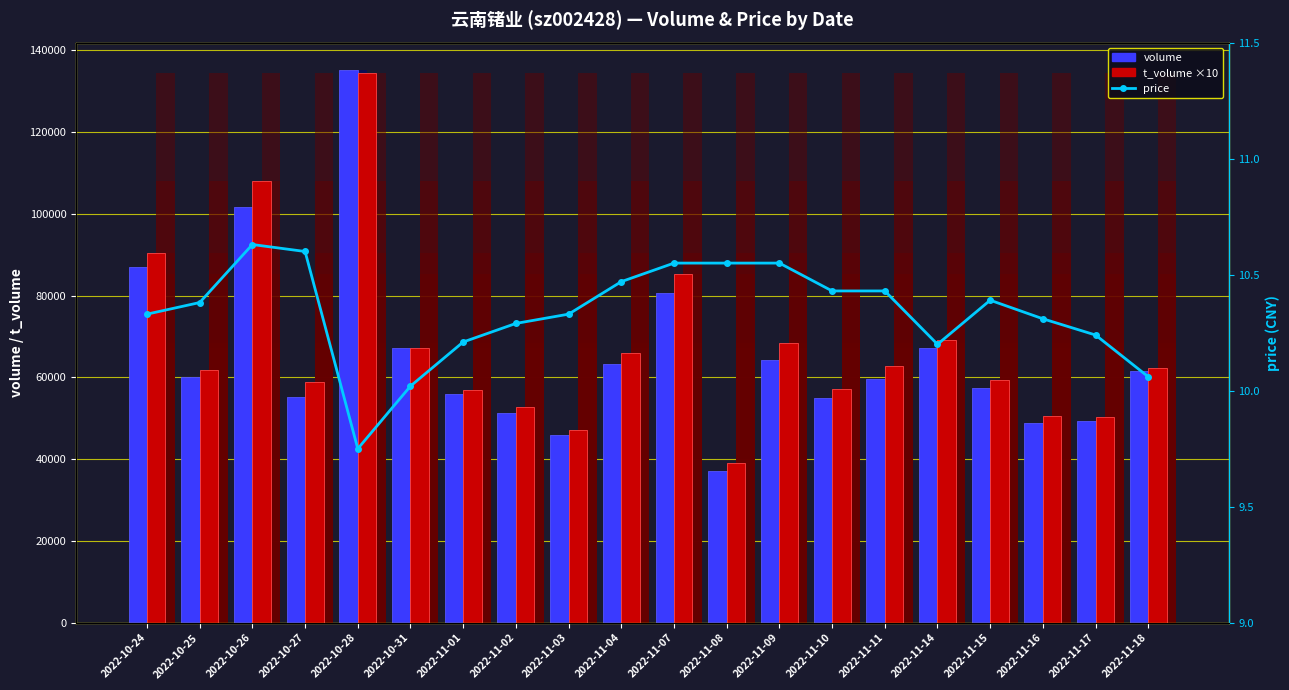

What are all the series names shown in the legend?

volume, t_volume ×10, price